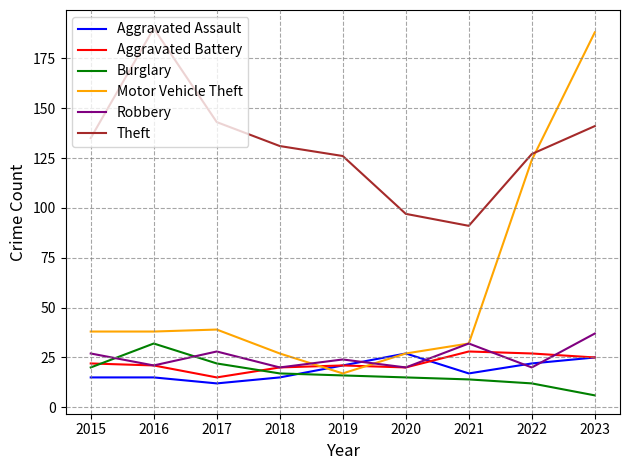

What is the highest value of the Aggravated Battery series?

28